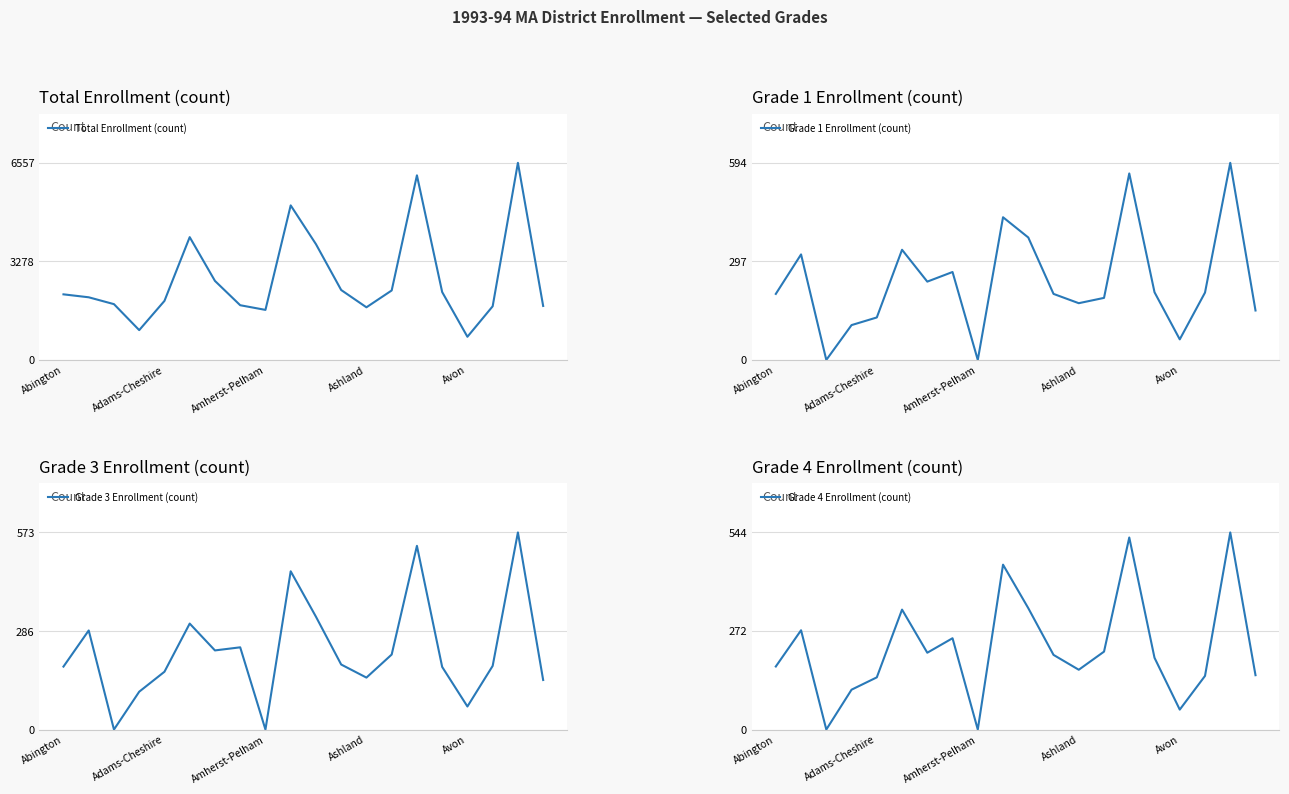

The value of Total Enrollment (count) at Avon is 1078. True or false?

False